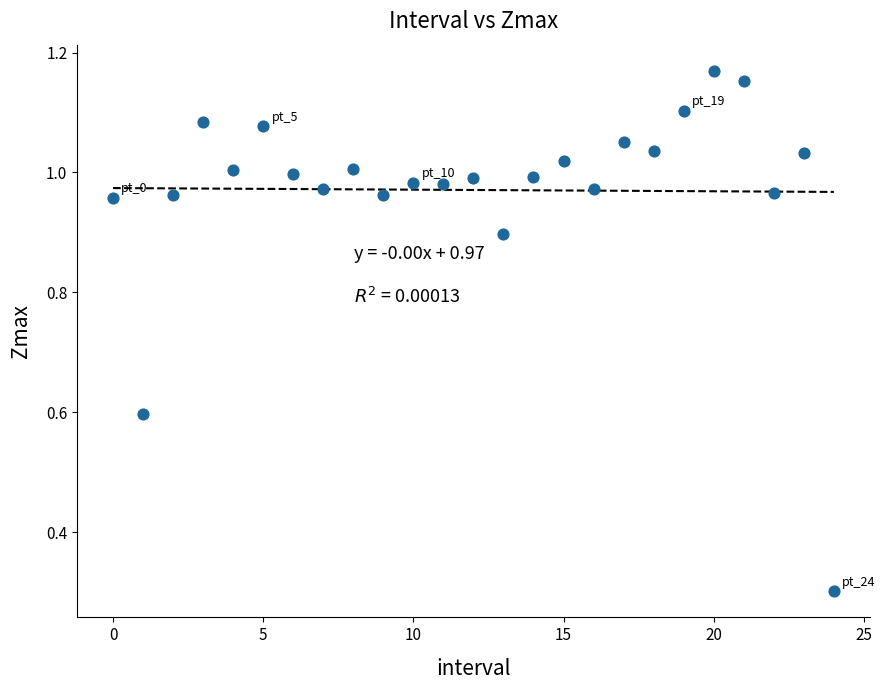

What is the range of Y values (max minus min)?

0.9